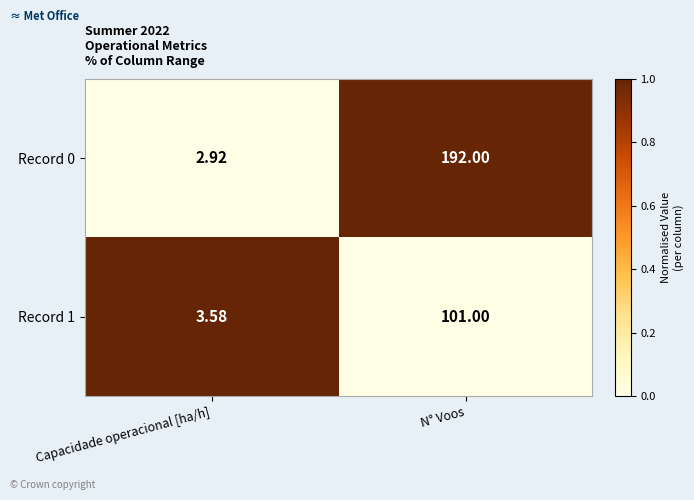

Which series has the widest spread of values?

Record 0